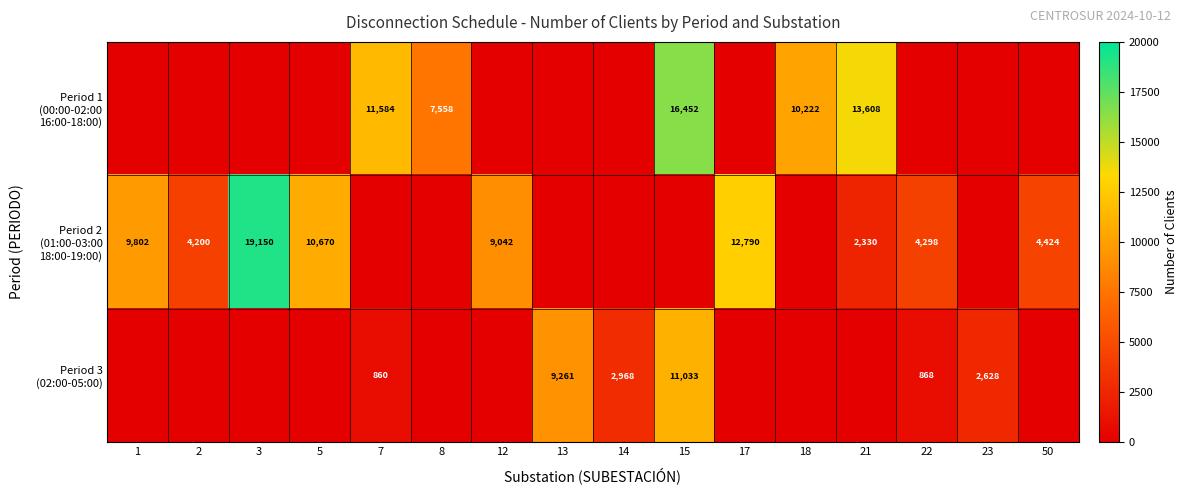

Where is row_0 nearest to the value 8226?

8